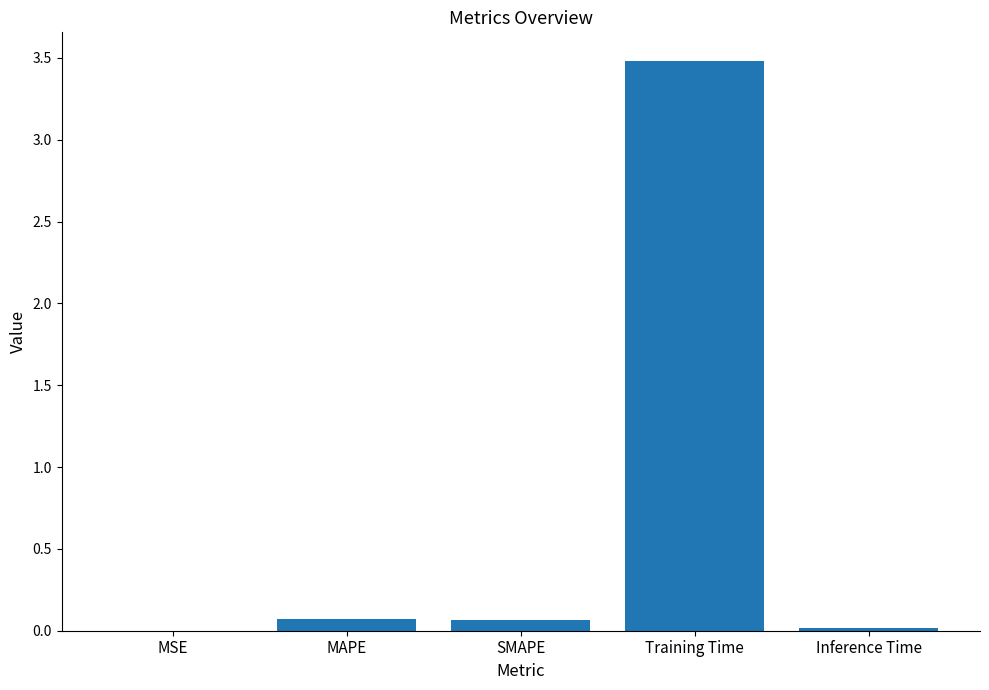

Does the chart contain stacked bars?

No